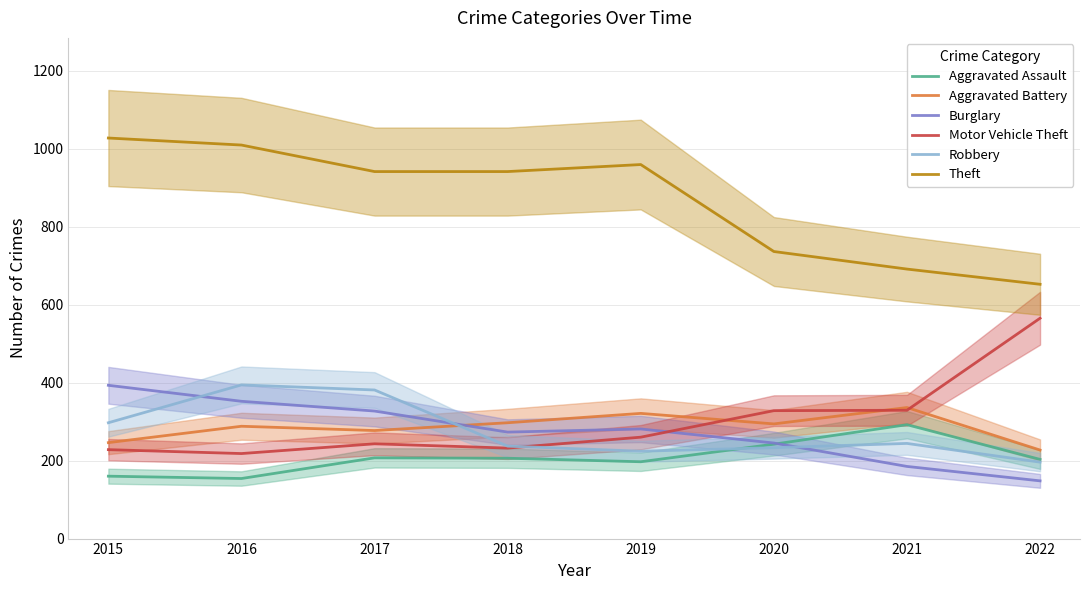

What value does the Aggravated Assault series have at 2021, to the nearest 5?

290